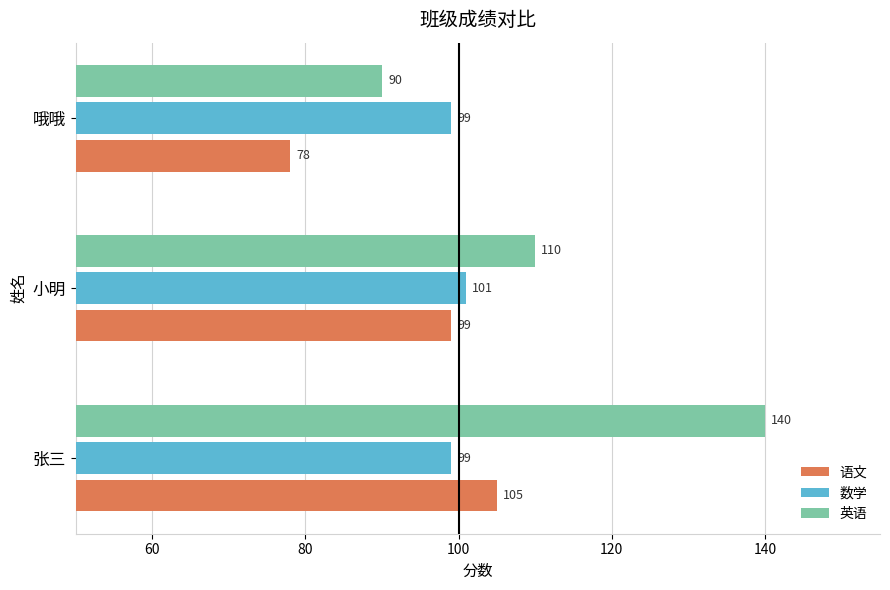

Is it true that 语文 equals 105 at 张三?

True